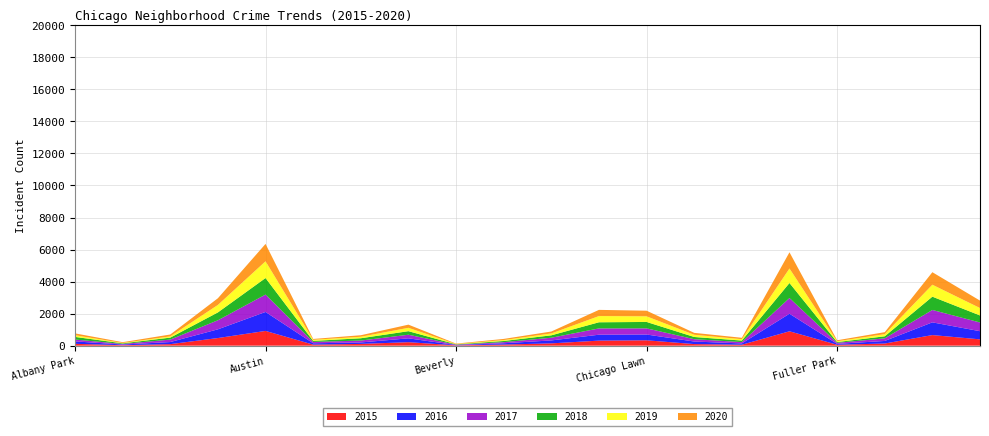

Reading right to left, list all the values displayed in this chart.

2015: 395	662	135	58	898	60	100	336	316	144	70	23	218	111	67	921	477	96	31	116
2016: 509	794	160	56	1096	80	159	361	369	184	82	17	241	90	83	1184	544	131	40	152
2017: 544	774	163	65	981	84	146	384	393	168	68	24	224	119	84	1084	565	154	37	115
2018: 439	829	128	45	937	95	138	400	383	150	73	21	222	144	63	1033	491	122	38	165
2019: 463	746	133	54	905	88	138	352	388	118	58	19	210	93	69	1045	467	78	24	104
2020: 463	781	125	60	1012	85	120	350	386	120	71	25	198	95	54	1085	417	116	49	116